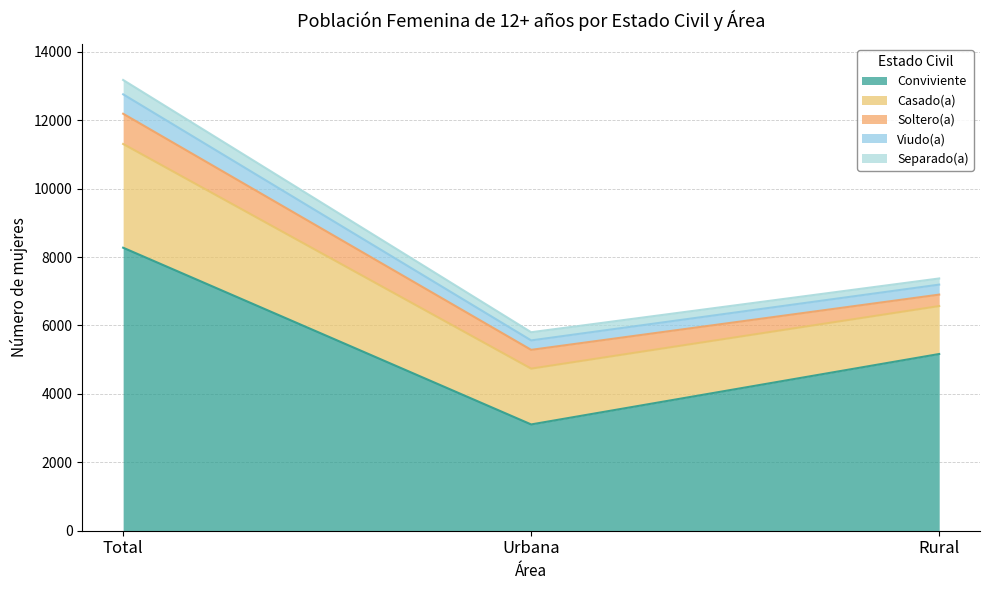

Between Rural and Urbana, which is larger?

Rural